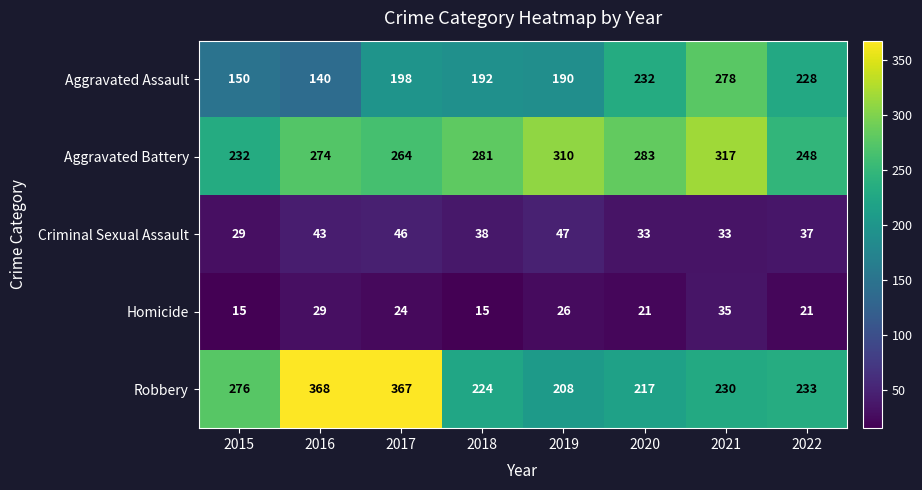

What is the greatest value displayed?

368